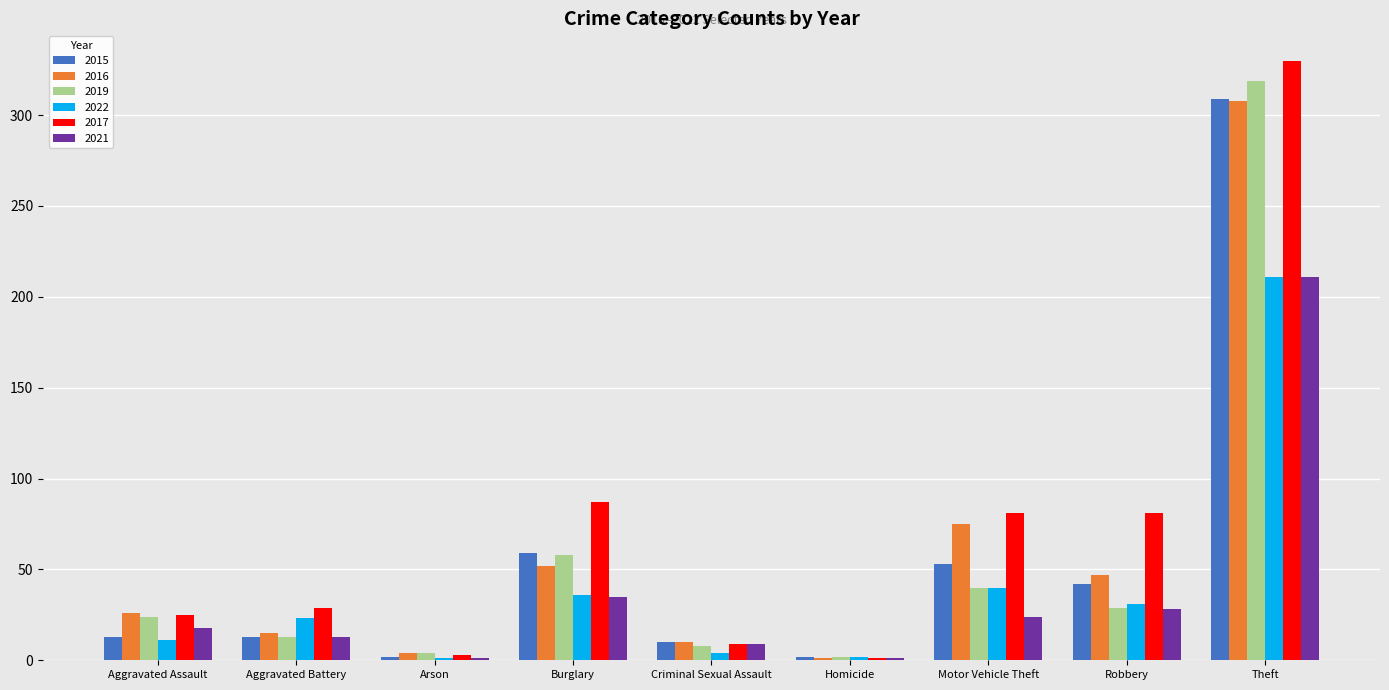

Which series has the widest spread of values?

2017